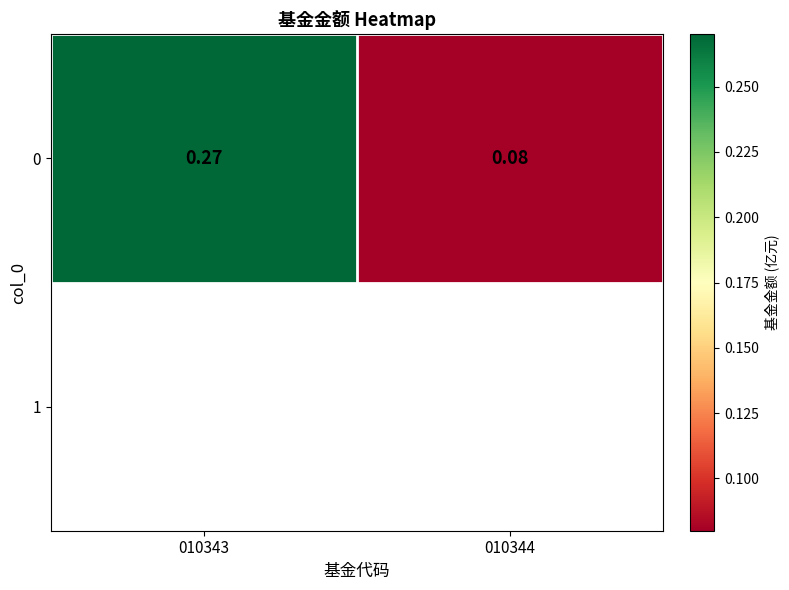

What value does the data have at 010344?

0.1